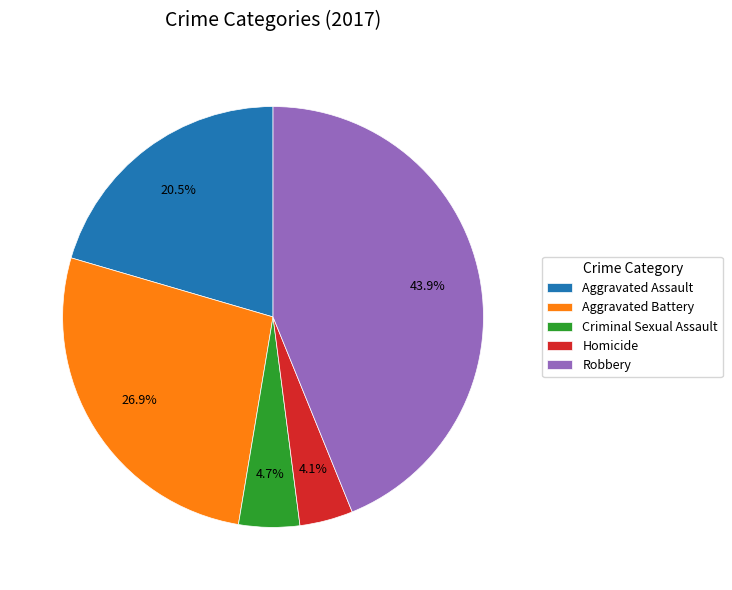

To the nearest percent, what percentage of the pie is Homicide?

4%